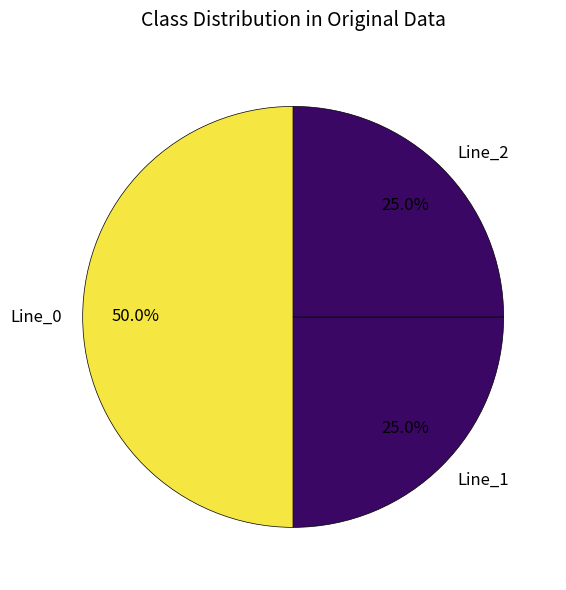

Does Line_2 represent more than half of the total?

No